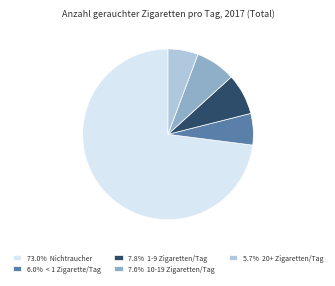

Approximately how many times larger is the value at 73.0% Nichtraucher compared to 7.8% 1-9 Zigaretten/Tag?

9.4